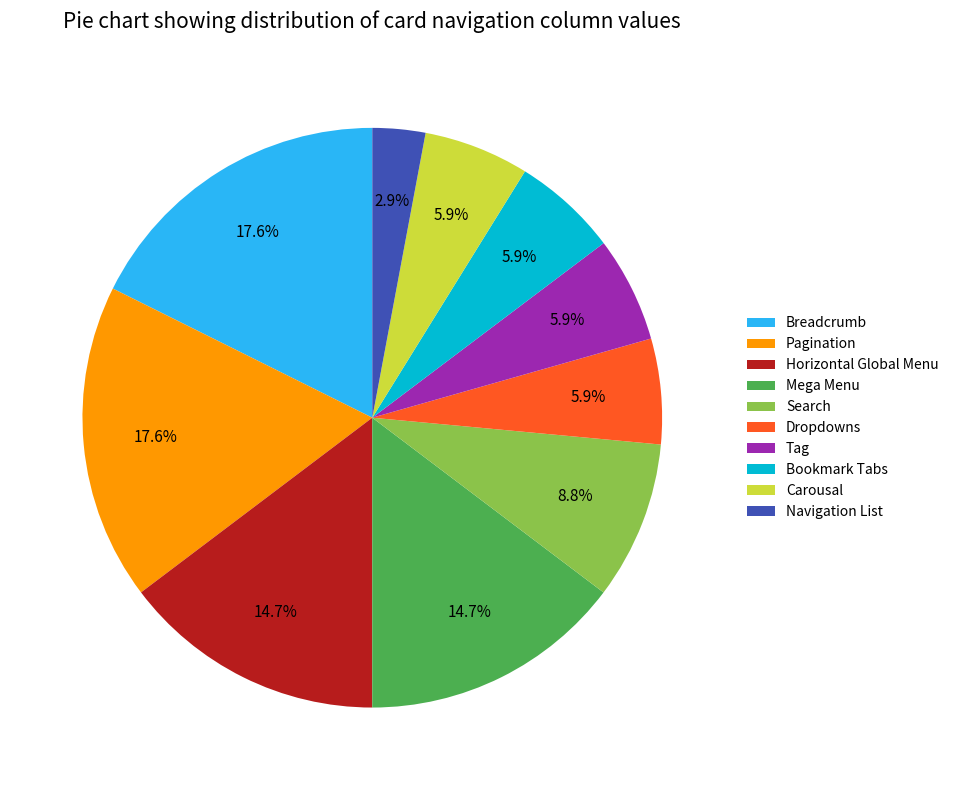

Is there a majority slice in this chart?

No